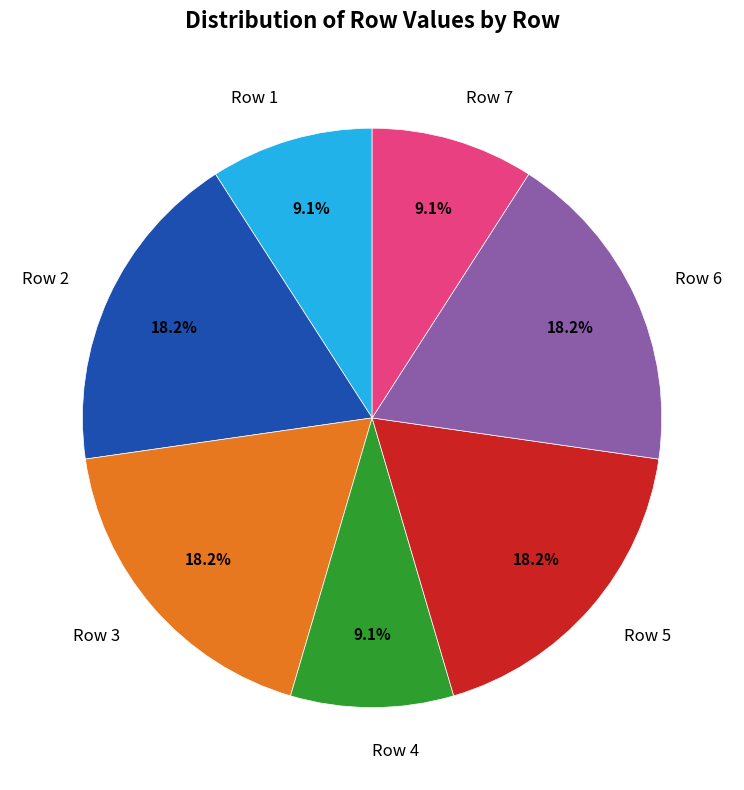

To the nearest percent, what is the difference between the largest and smallest slice percentages?

9%